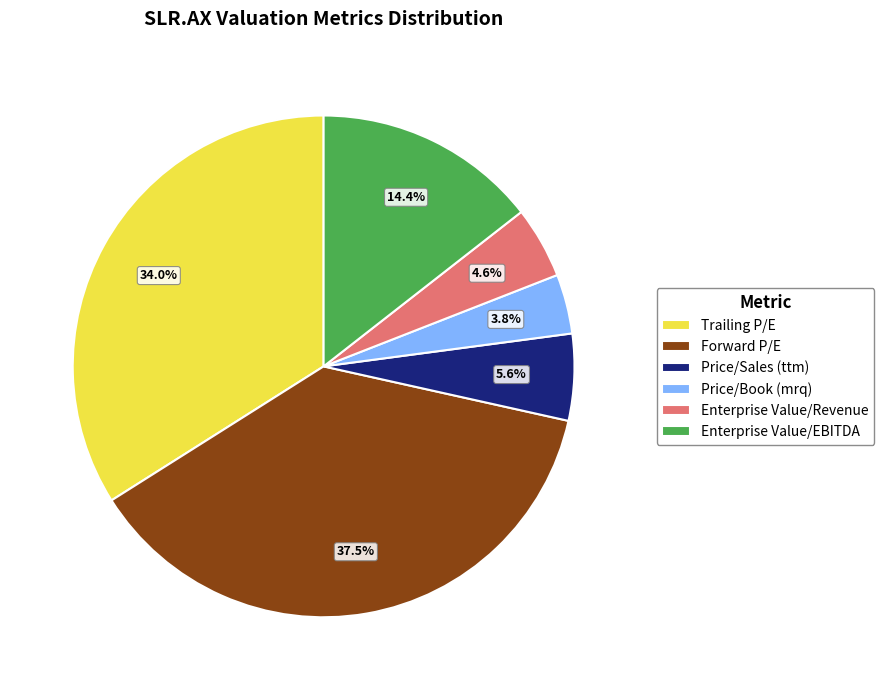

To the nearest percent, what portion does Price/Sales (ttm) represent?

6%